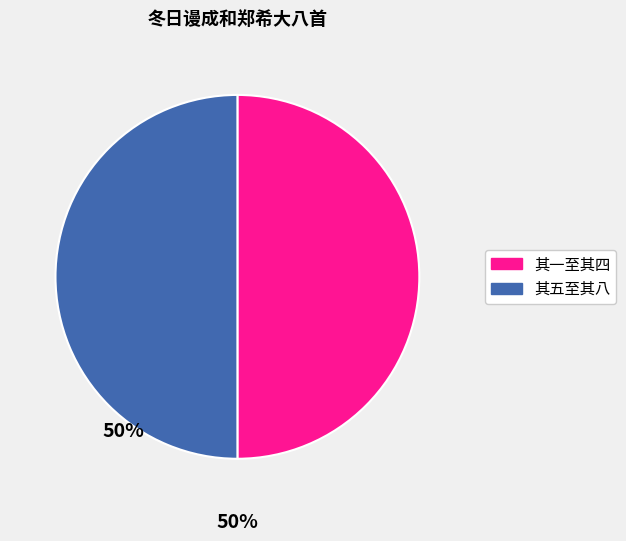

Approximately how many times larger is the value at 其一至其四 compared to 其五至其八?

1.0